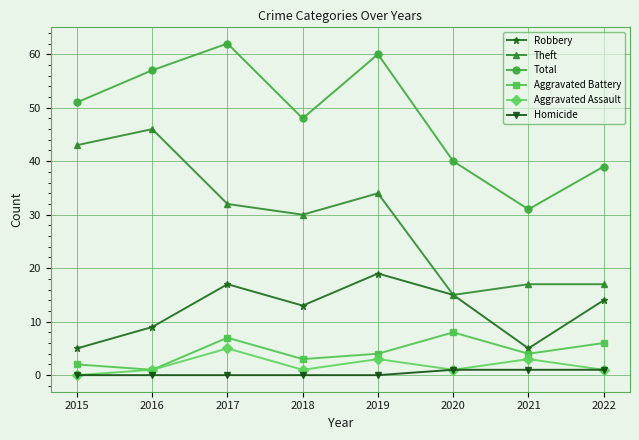

Reading left to right, list all the values displayed in this chart.

Robbery: 2015=5	2016=9	2017=17	2018=13	2019=19	2020=15	2021=5	2022=14
Theft: 2015=43	2016=46	2017=32	2018=30	2019=34	2020=15	2021=17	2022=17
Total: 2015=51	2016=57	2017=62	2018=48	2019=60	2020=40	2021=31	2022=39
Aggravated Battery: 2015=2	2016=1	2017=7	2018=3	2019=4	2020=8	2021=4	2022=6
Aggravated Assault: 2015=0	2016=1	2017=5	2018=1	2019=3	2020=1	2021=3	2022=1
Homicide: 2015=0	2016=0	2017=0	2018=0	2019=0	2020=1	2021=1	2022=1